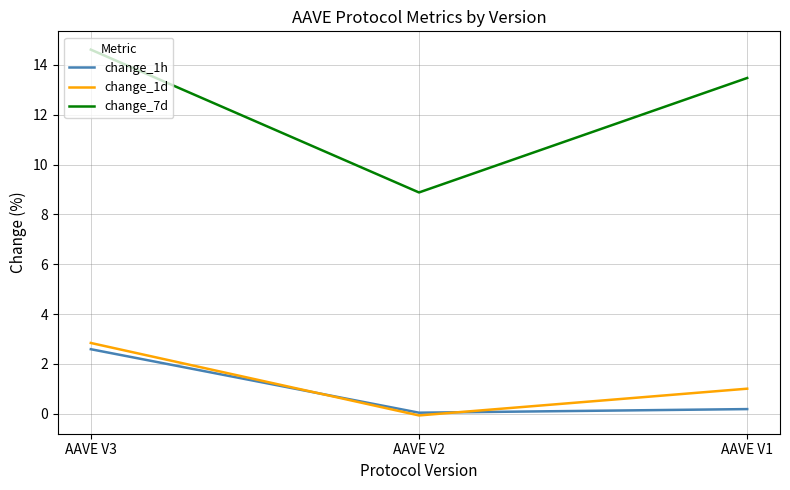

The change_7d series shows 8.7 at AAVE V3. True or false?

False